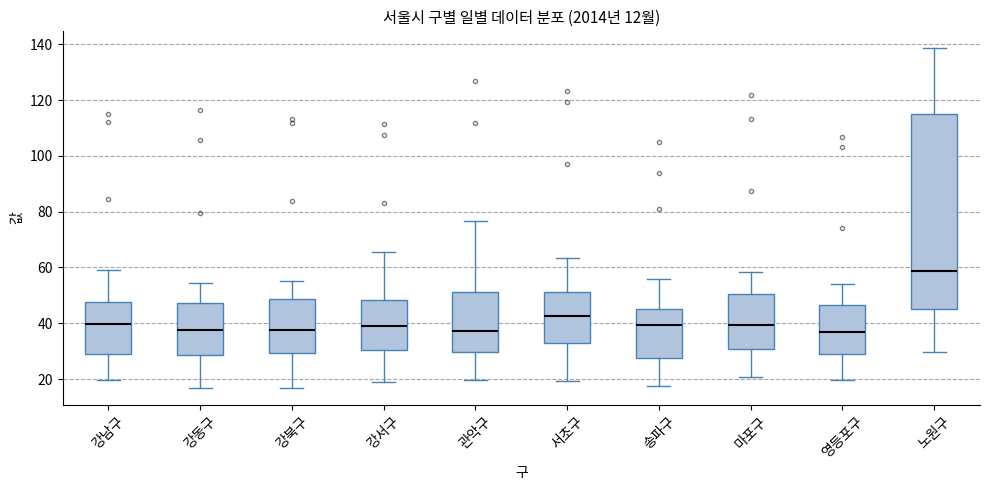

Comparing the boxes themselves (not the whiskers), which one is the tallest?

노원구